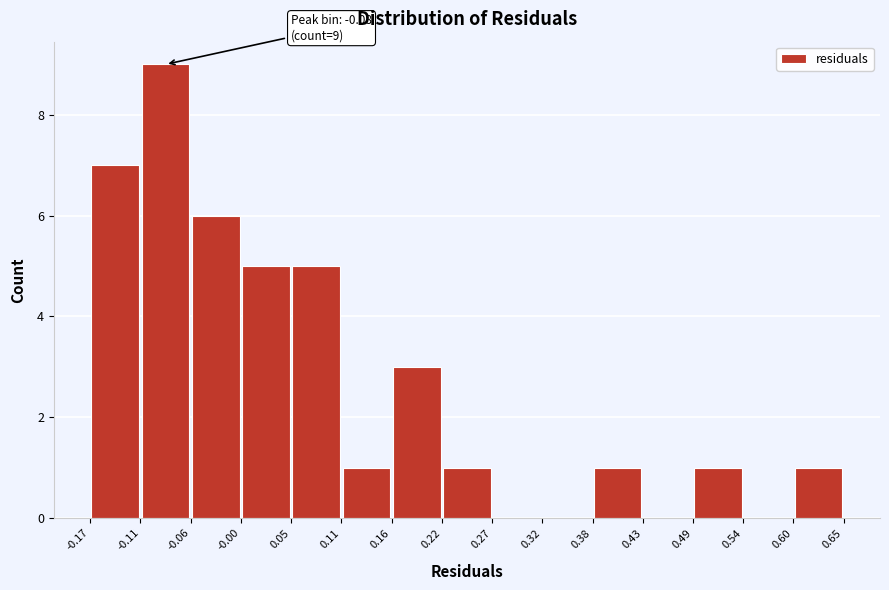

Which range on the x-axis has the tallest bar?

-0.11 to -0.06